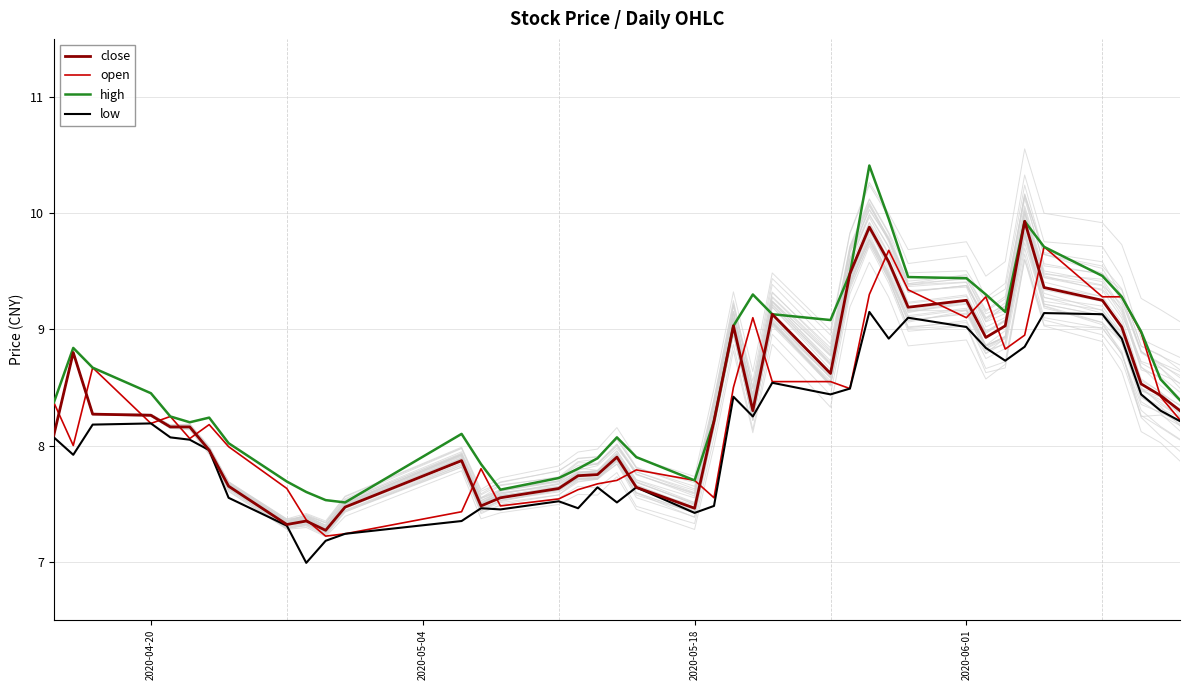

Reading left to right, what are all the values shown in this chart?

close: 8.1	8.8	8.3	8.3	8.2	8.2	8.0	7.7	7.3	7.3	7.3	7.5	7.9	7.5	7.5	7.6	7.7	7.8	7.9	7.6	7.5	8.2	9.0	8.3	9.1	8.6	9.5	9.9	9.6	9.2	9.2	8.9	9.0	9.9	9.4	9.2	9.0	8.5	8.4	8.3
open: 8.4	8.0	8.7	8.2	8.2	8.1	8.2	8.0	7.6	7.4	7.2	7.2	7.4	7.8	7.5	7.5	7.6	7.7	7.7	7.8	7.7	7.5	8.5	9.1	8.6	8.6	8.5	9.3	9.7	9.3	9.1	9.3	8.8	8.9	9.7	9.3	9.3	9.0	8.4	8.2
high: 8.4	8.8	8.7	8.4	8.2	8.2	8.2	8.0	7.7	7.6	7.5	7.5	8.1	7.8	7.6	7.7	7.8	7.9	8.1	7.9	7.7	8.2	9.0	9.3	9.1	9.1	9.5	10.4	9.9	9.4	9.4	9.3	9.2	9.9	9.7	9.5	9.3	9.0	8.6	8.4
low: 8.1	7.9	8.2	8.2	8.1	8.1	8.0	7.5	7.3	7.0	7.2	7.2	7.3	7.5	7.5	7.5	7.5	7.6	7.5	7.6	7.4	7.5	8.4	8.2	8.5	8.4	8.5	9.2	8.9	9.1	9.0	8.8	8.7	8.8	9.1	9.1	8.9	8.4	8.3	8.2